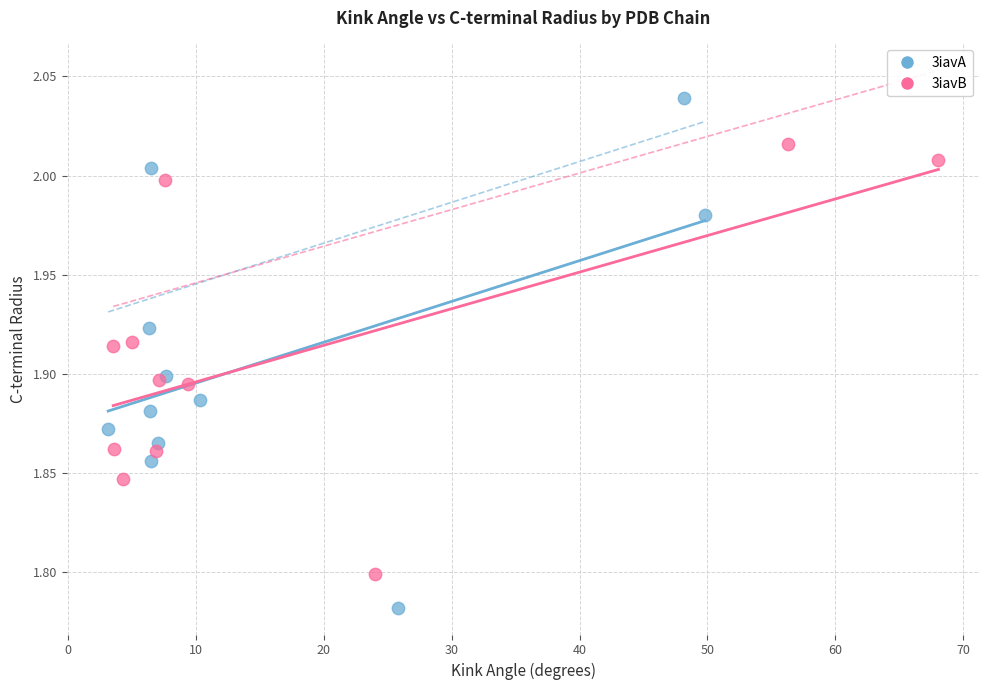

Which series reaches the minimum Y coordinate?

3iavA